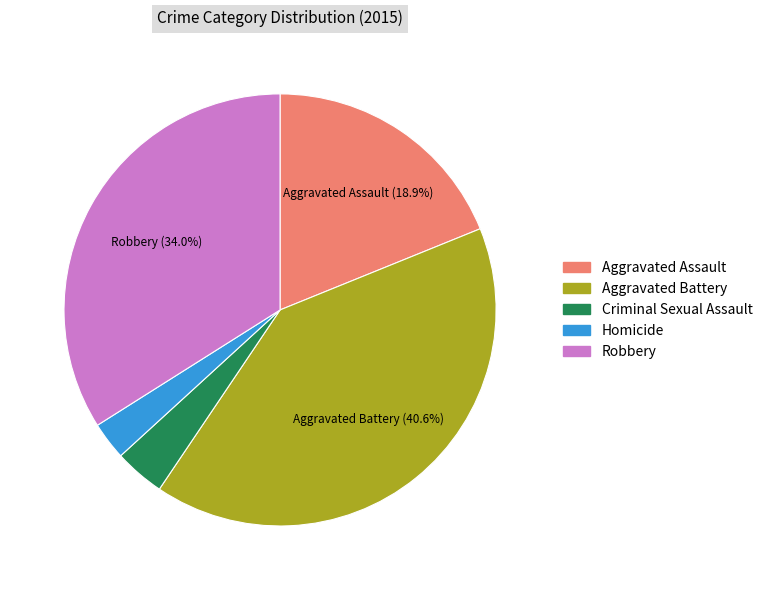

To the nearest percent, what is the difference between the largest and smallest slice percentages?

38%